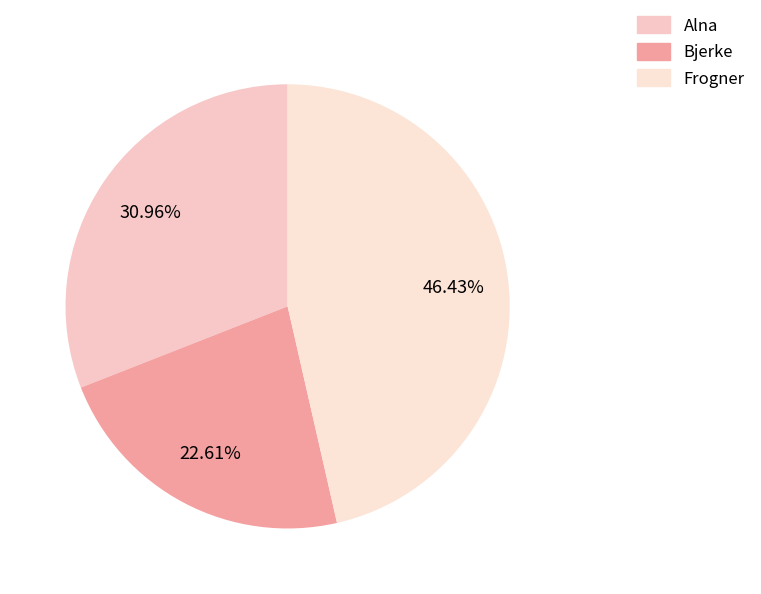

To the nearest percent, what is the average slice percentage?

33%